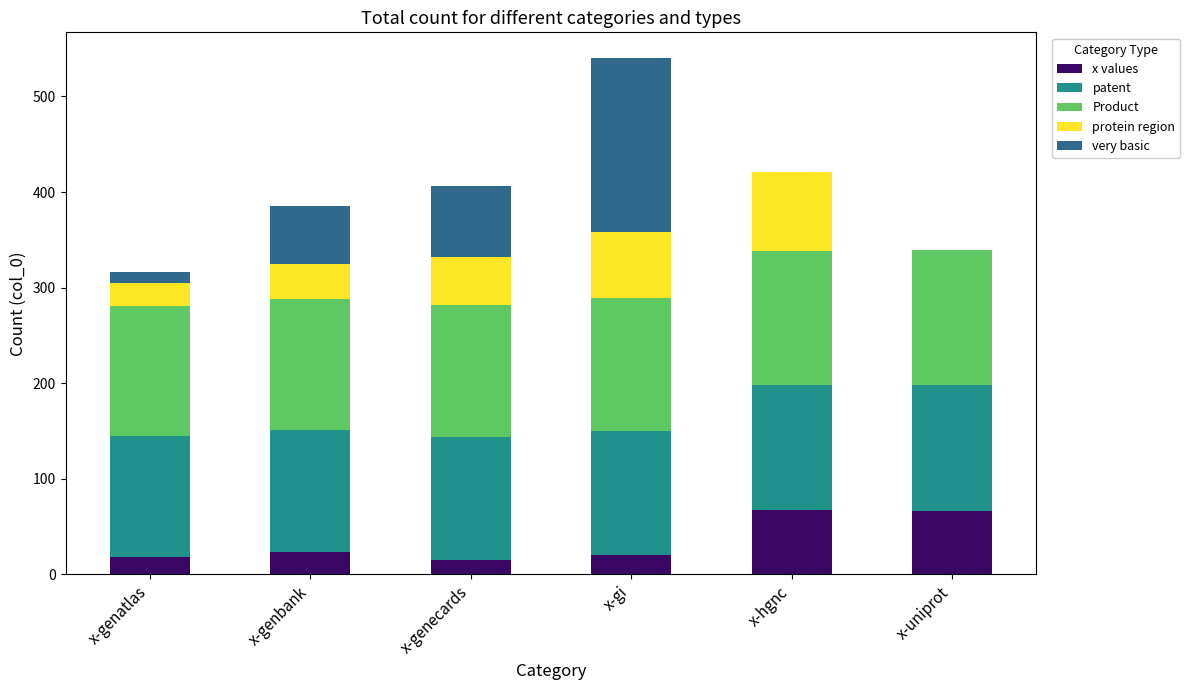

What is the sum of the x values values at x-uniprot and x-genatlas?

84